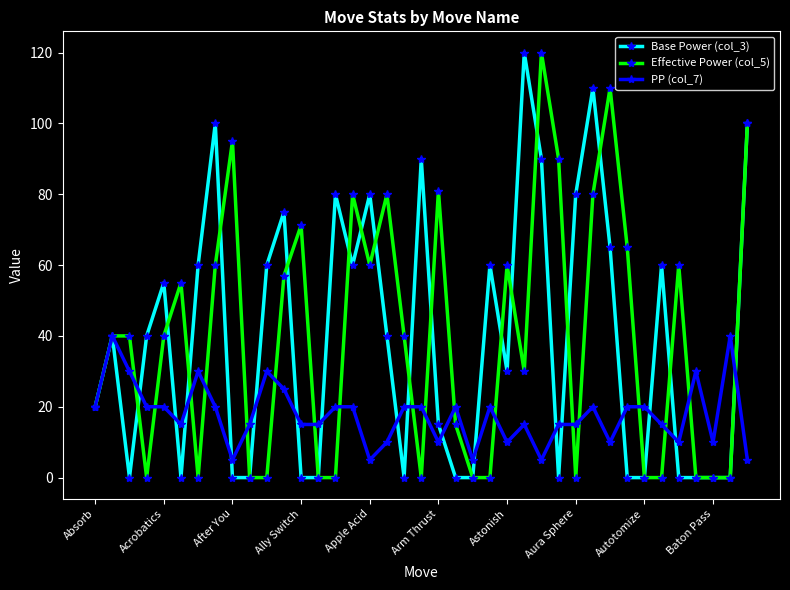

What is the lowest value of the PP (col_7) series?

5.0